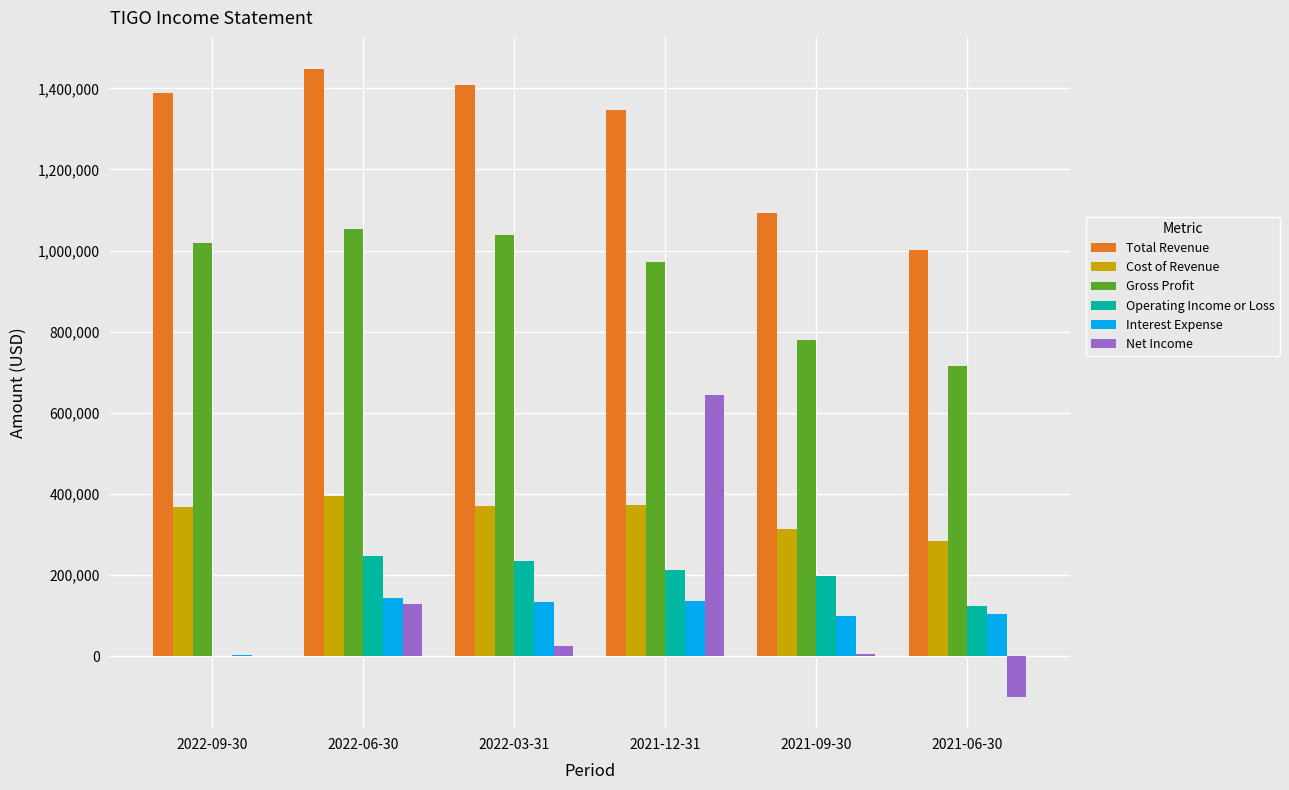

What is the maximum value for Interest Expense?

144000